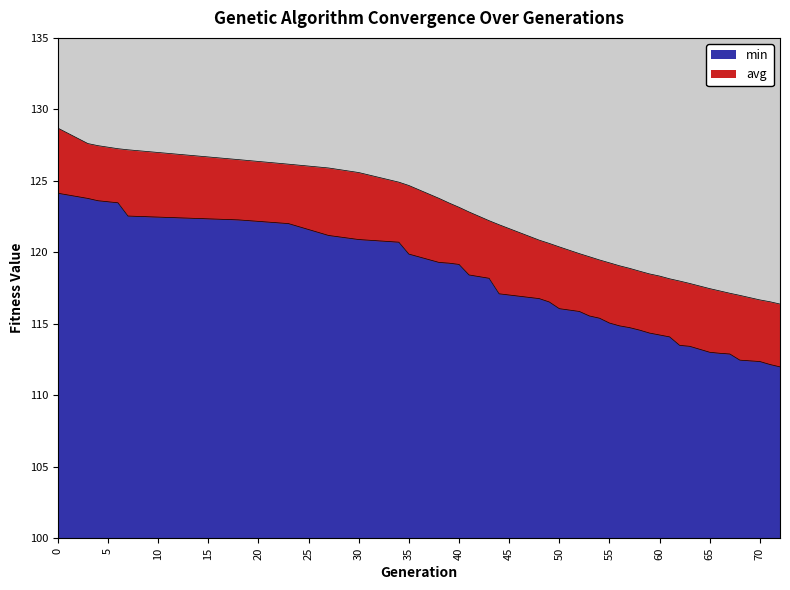

What is the maximum value for min?

124.1